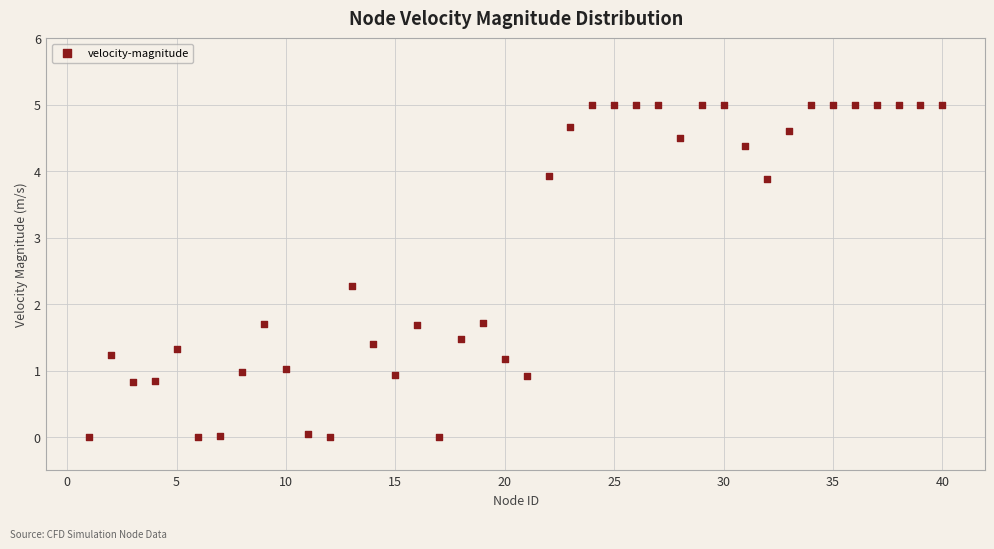

What is the range of X values (max minus min)?

39.0